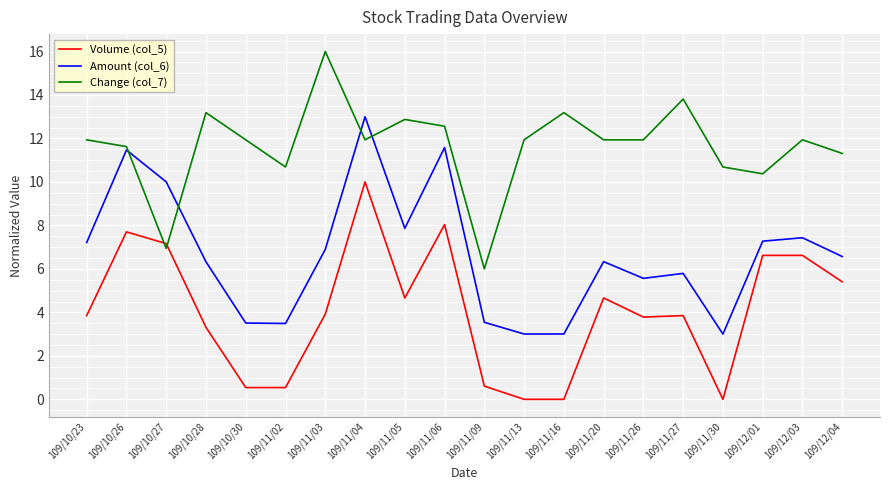

Is it true that Amount (col_6) equals 4.9 at 109/12/03?

False